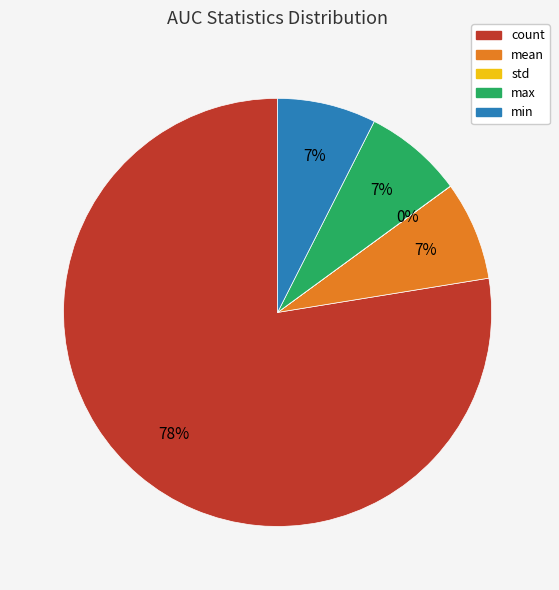

Is there a majority slice in this chart?

Yes